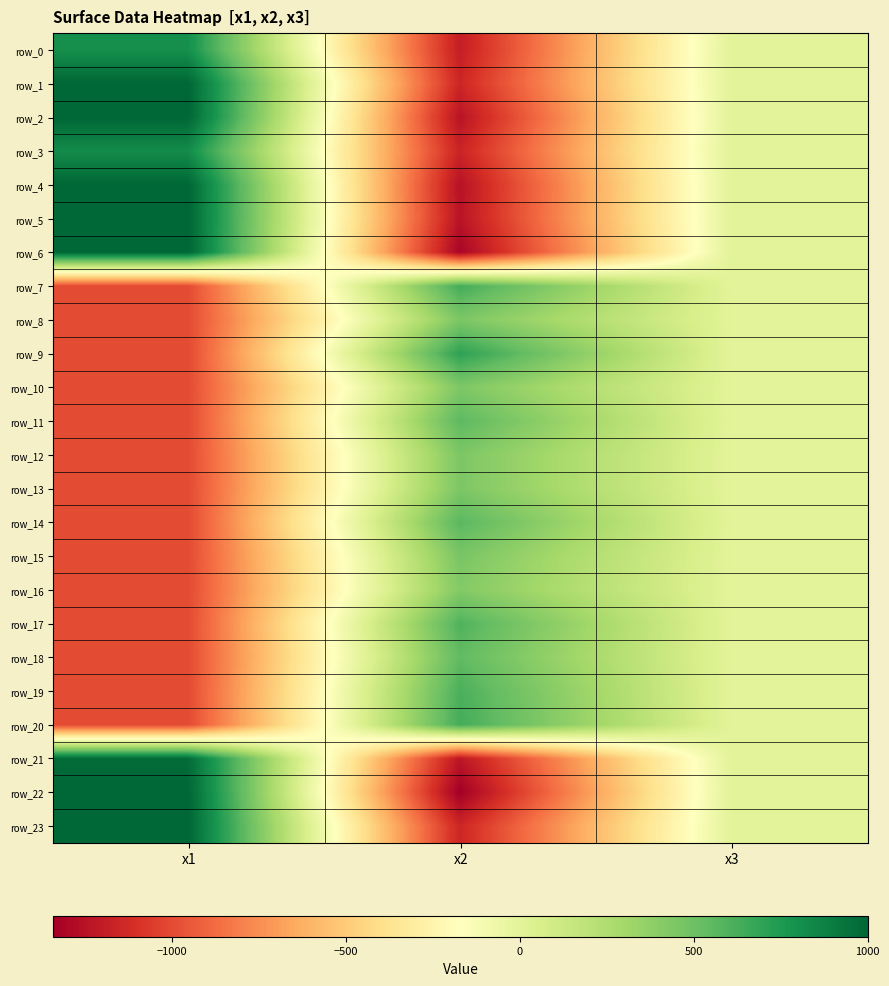

What is the minimum value for row_19?

-1000.0